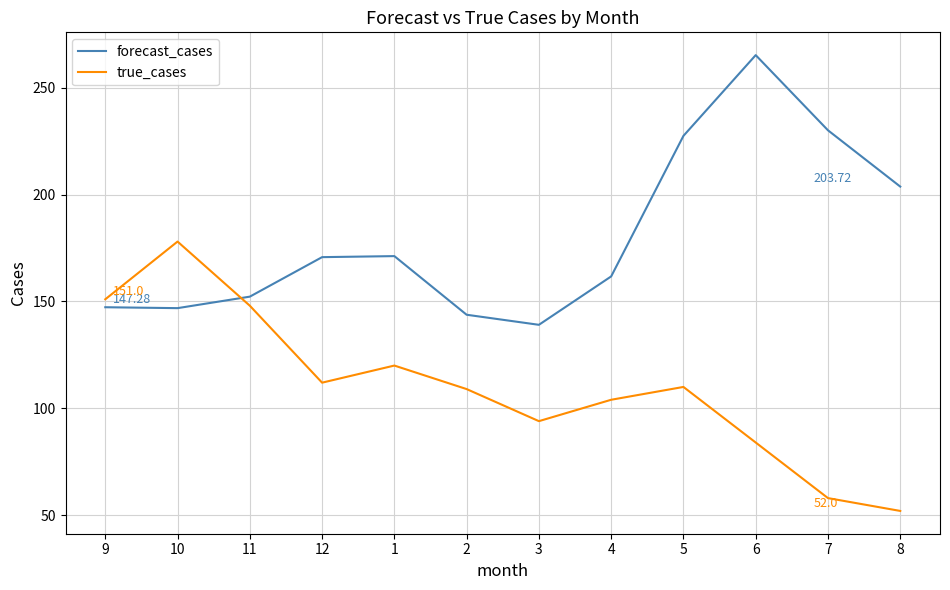

The forecast_cases series shows 103.7 at 8. True or false?

False